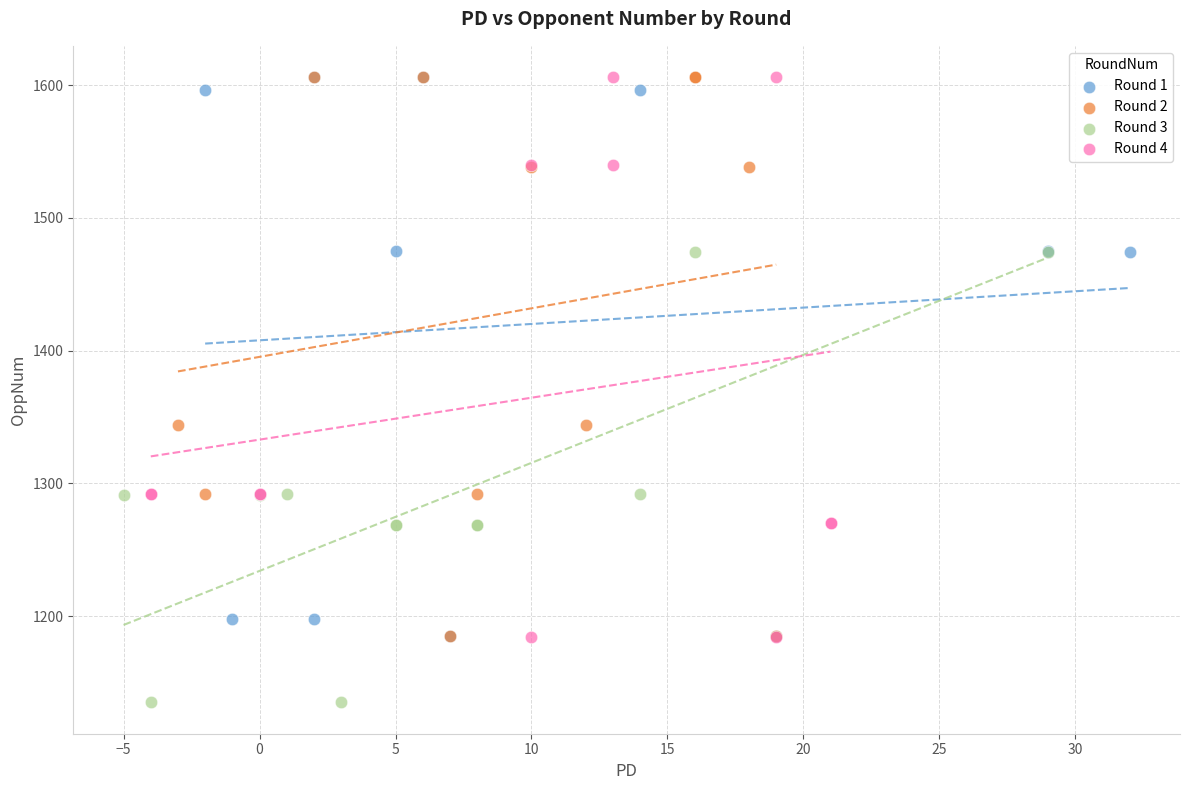

Which series reaches the minimum Y coordinate?

Round 3